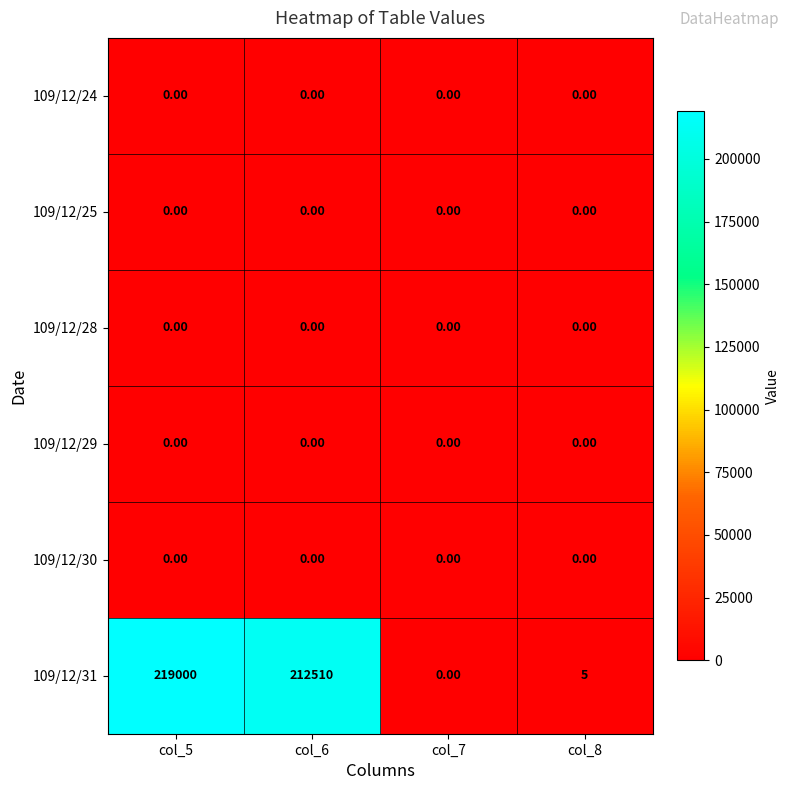

What is the total value across all series at col_8?

5